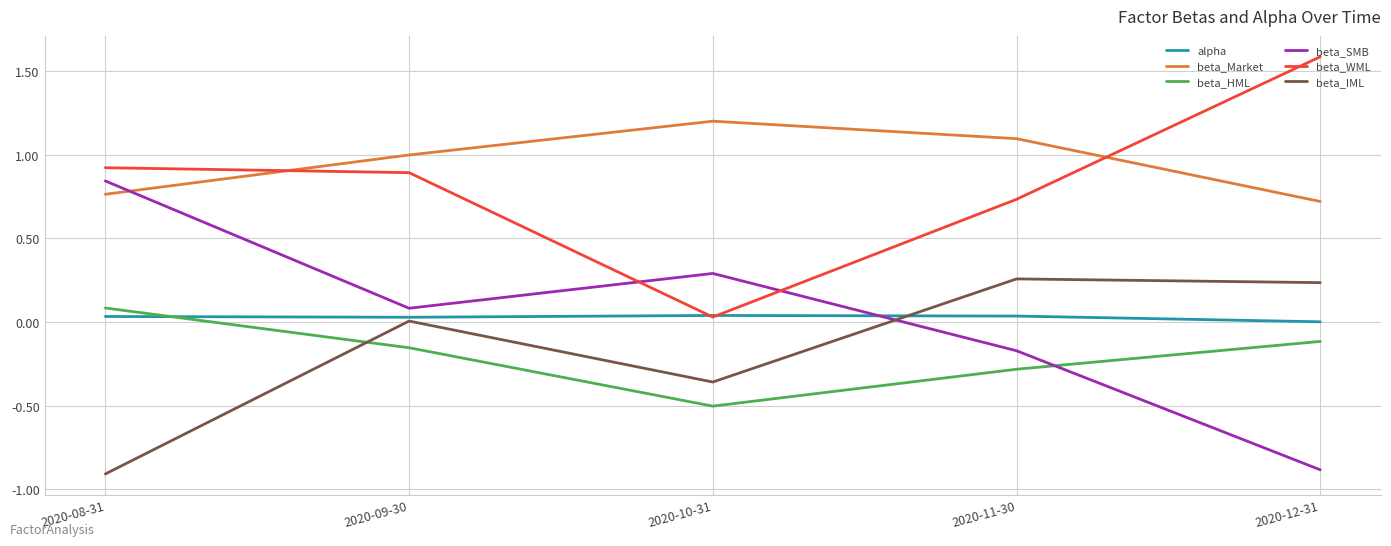

At which category does beta_WML reach its first local valley?

2020-10-31